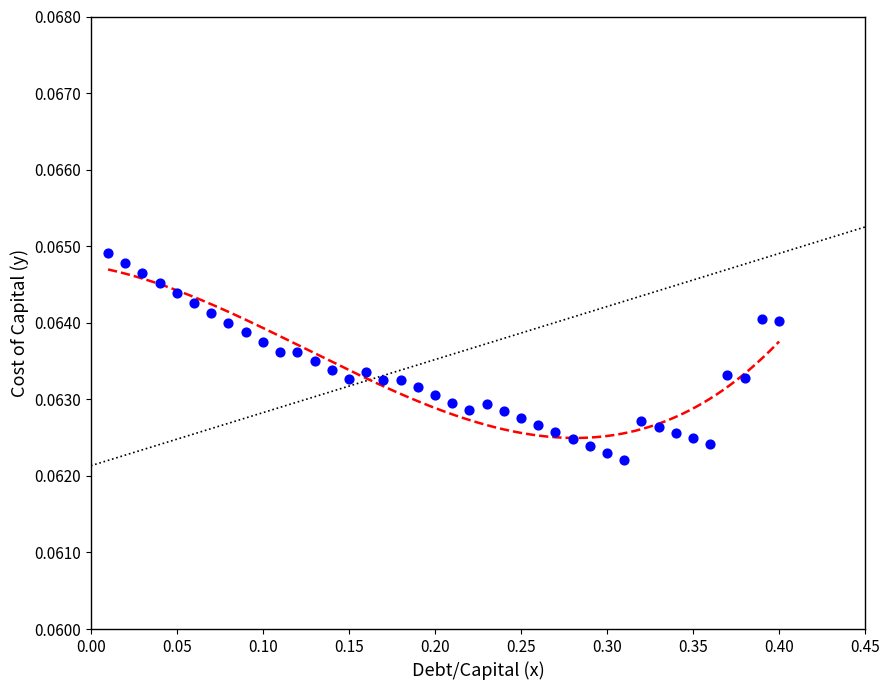

What is the range of X values (max minus min)?

0.4